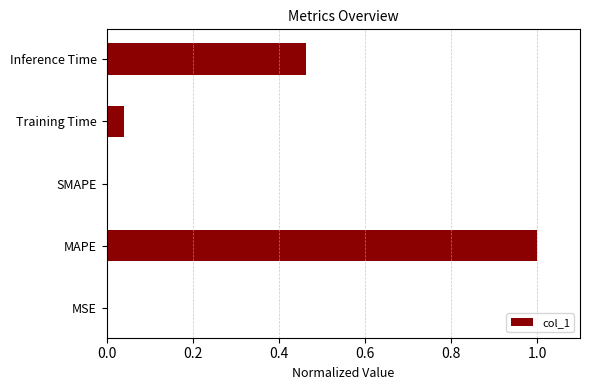

What is the sum of all values?

1.5